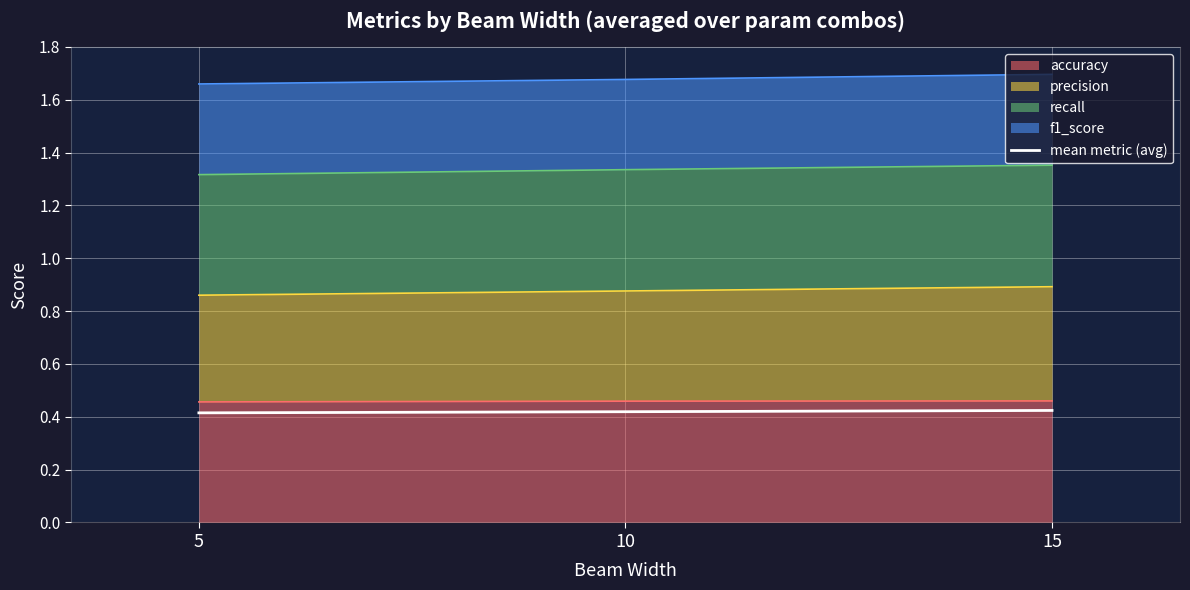

Reading left to right, what are all the values shown in this chart?

0.4	0.4	0.4